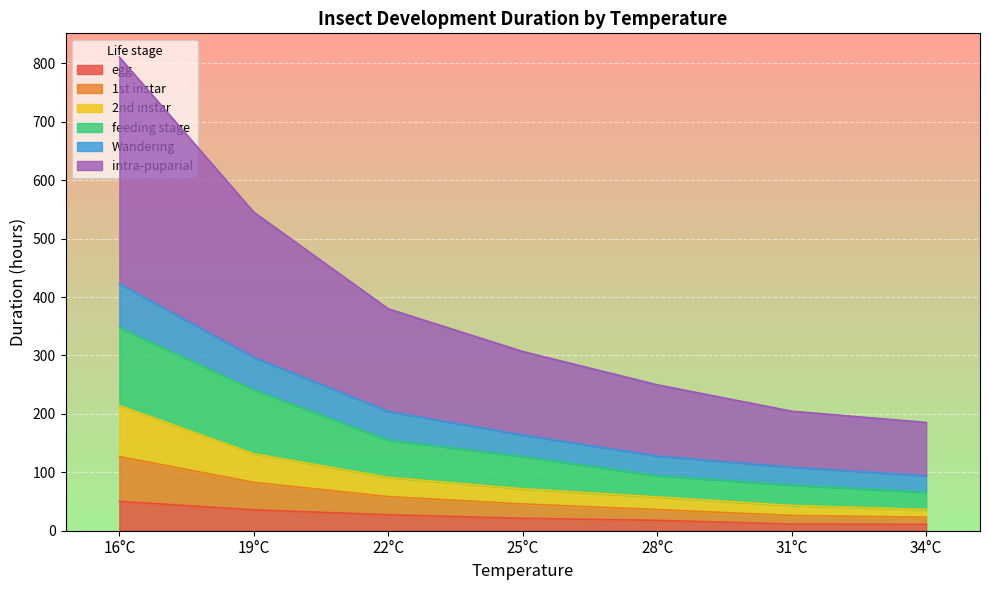

The value of egg at 31°C is 17.6. True or false?

False